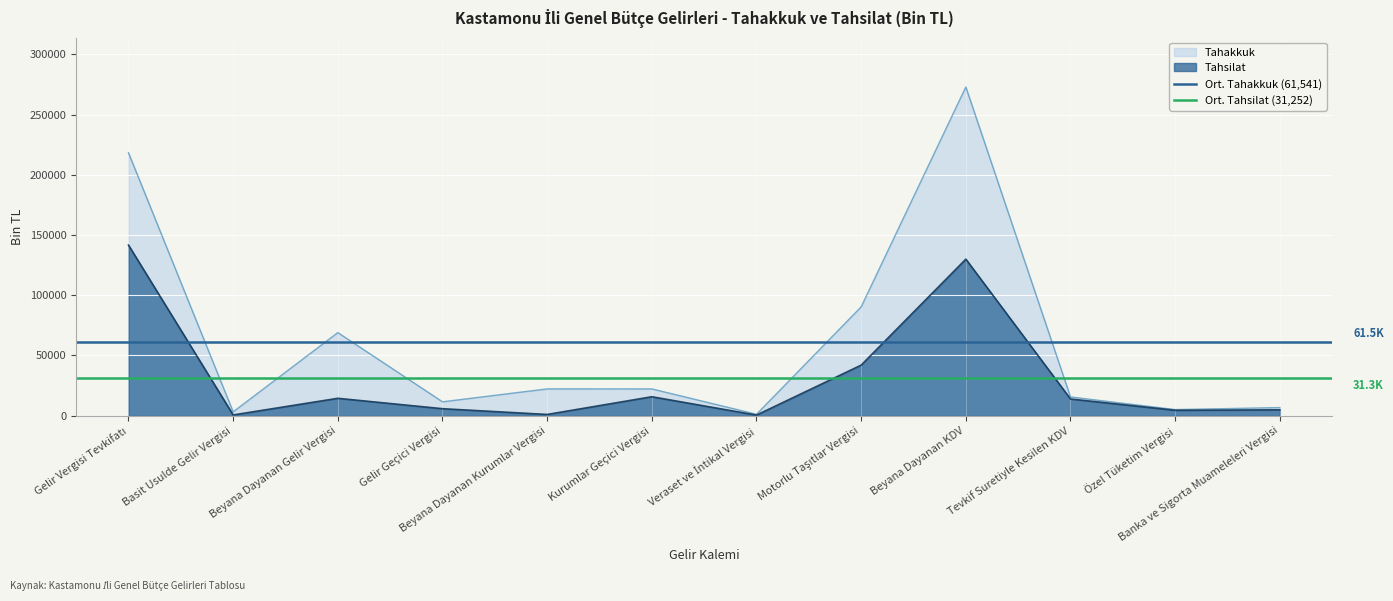

The value of Ort. Tahsilat (31,252) at Gelir Vergisi Tevkifatı is 54152.4. True or false?

False